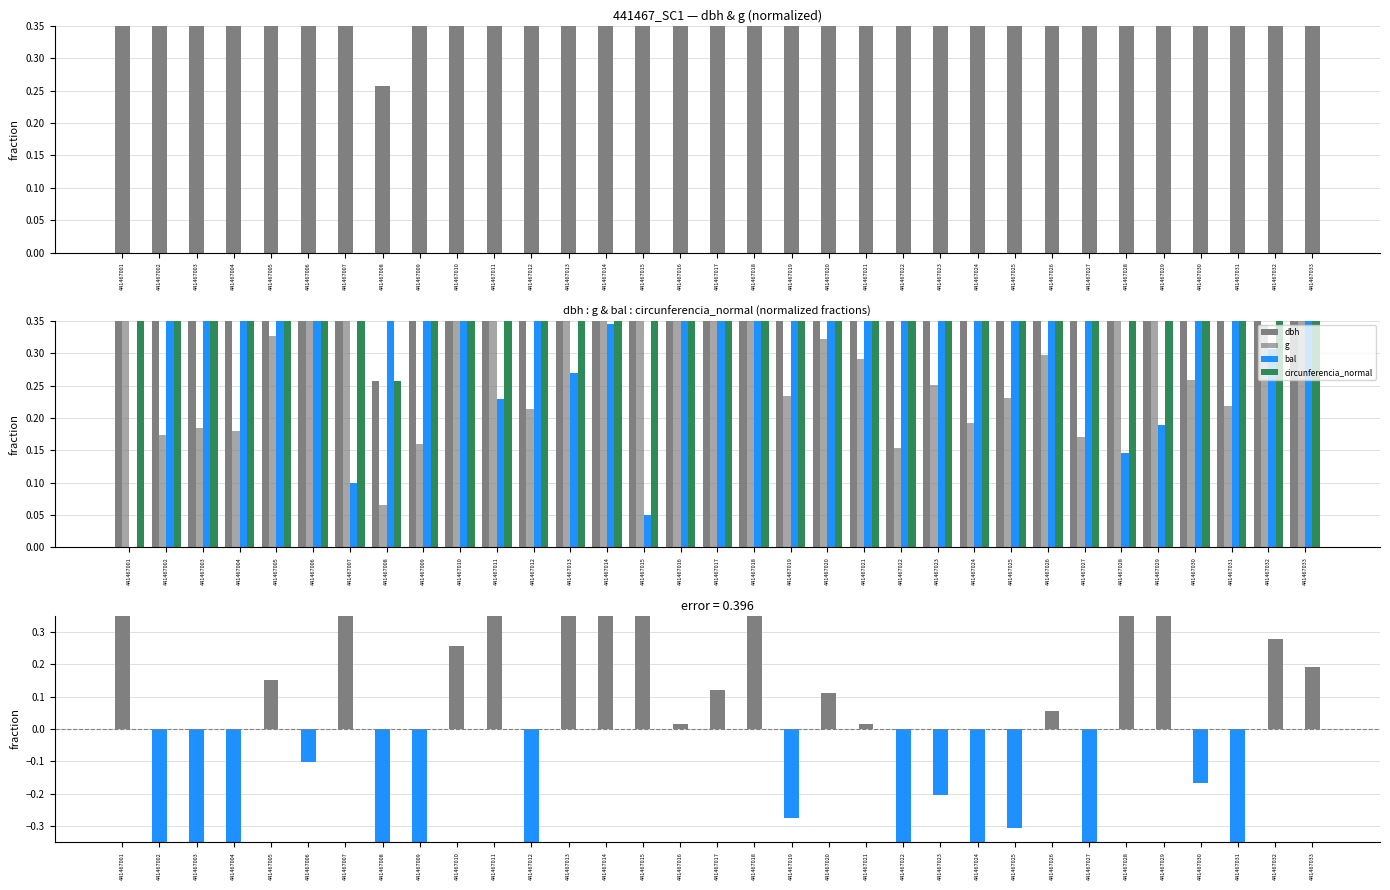

How many bars are there in each group?

4